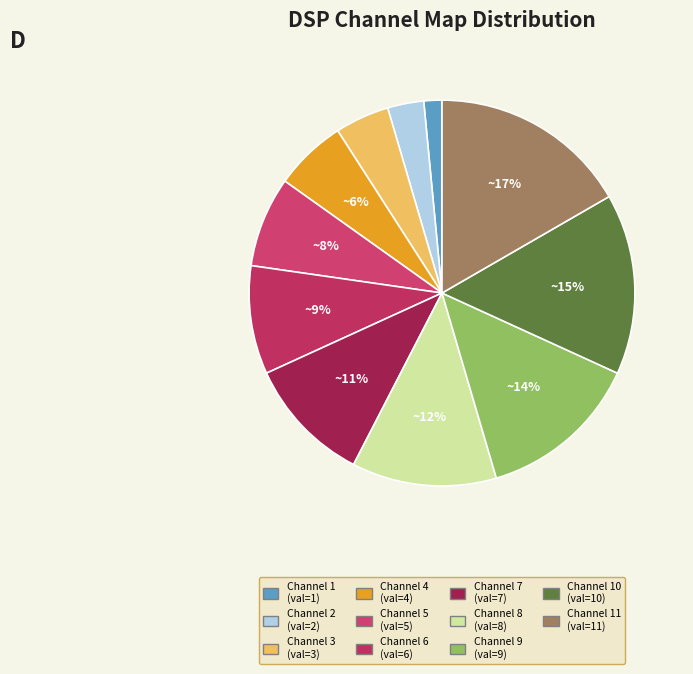

How many segments does this pie chart have?

11